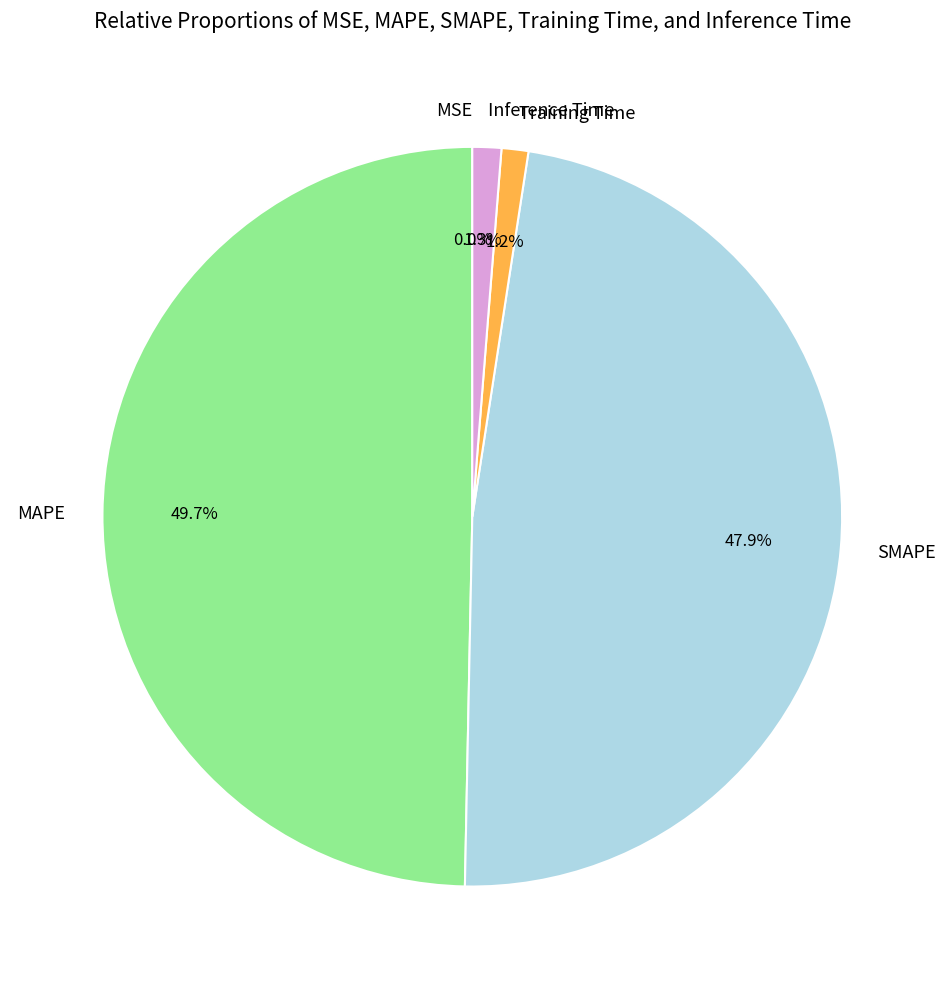

To the nearest percent, what percentage of the pie is SMAPE?

48%